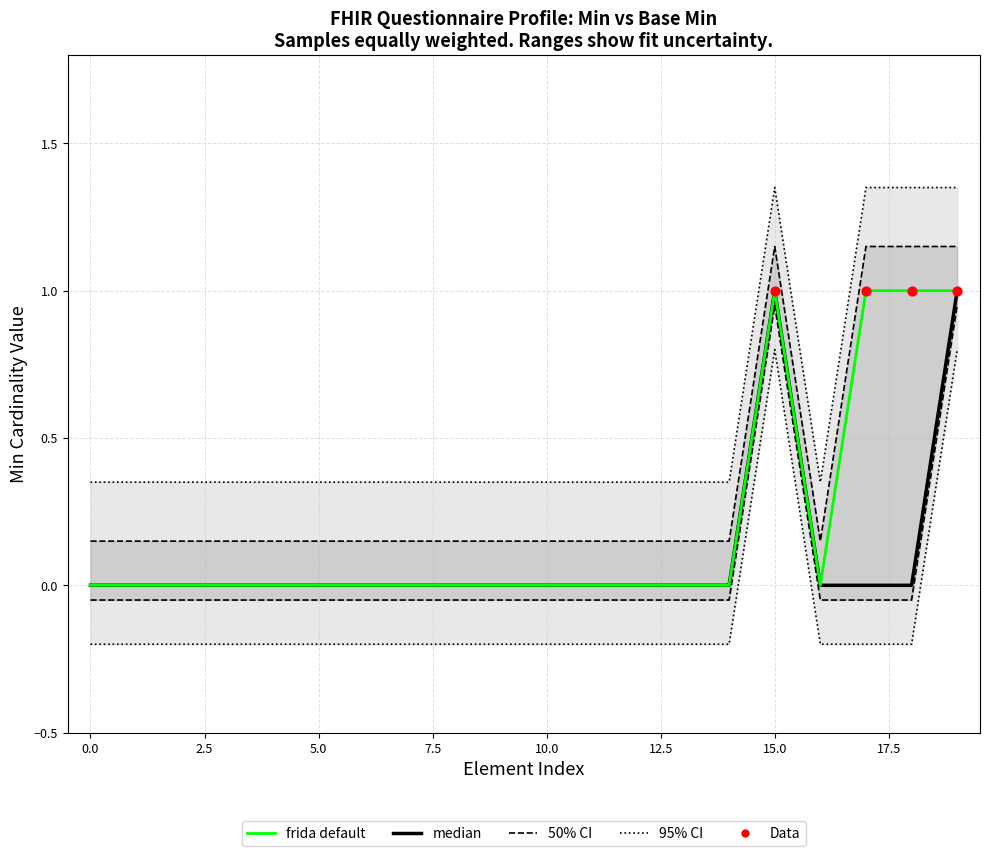

Is the value of Base Min at 1 greater than the value of Min at 0?

No